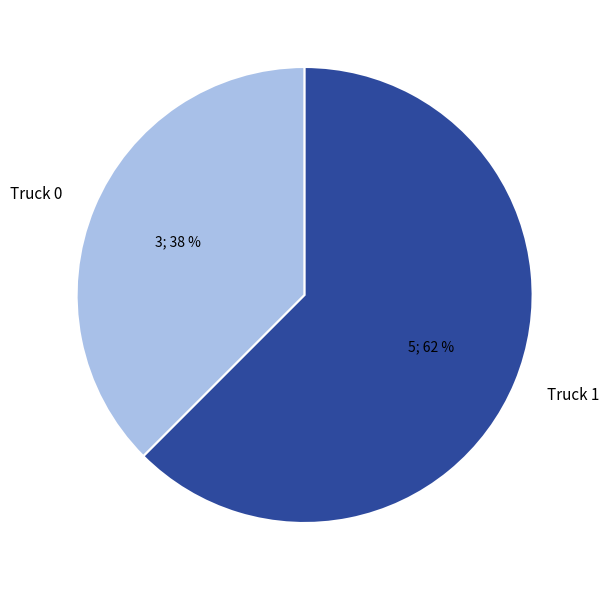

Approximately how many times larger is the value at Truck 0 compared to Truck 1?

0.6